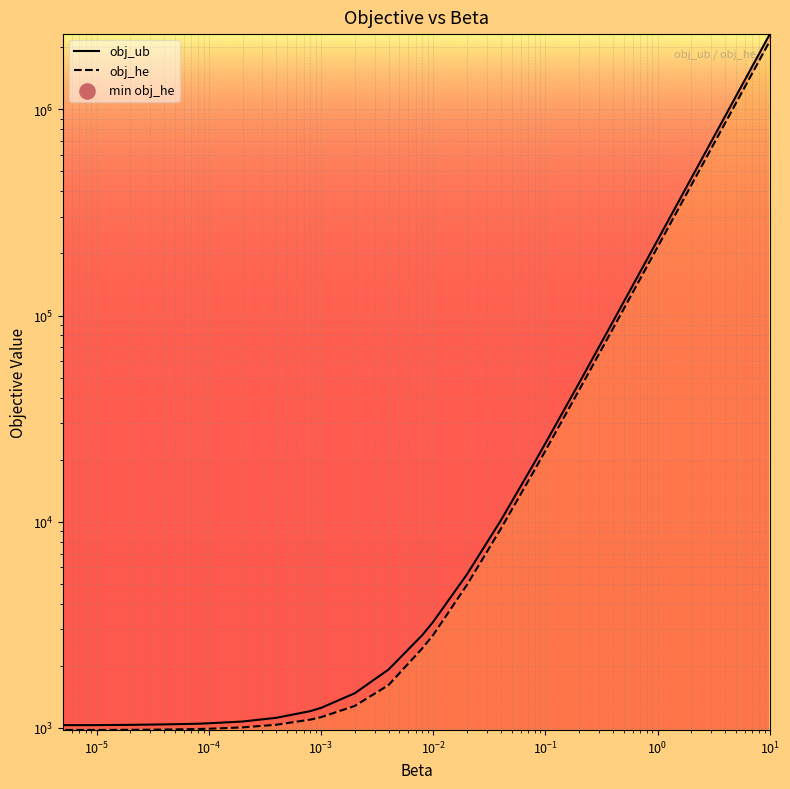

Is the value of obj_he at $\mathdefault{10^{2}}$ greater than the value of obj_ub at $\mathdefault{10^{2}}$?

No